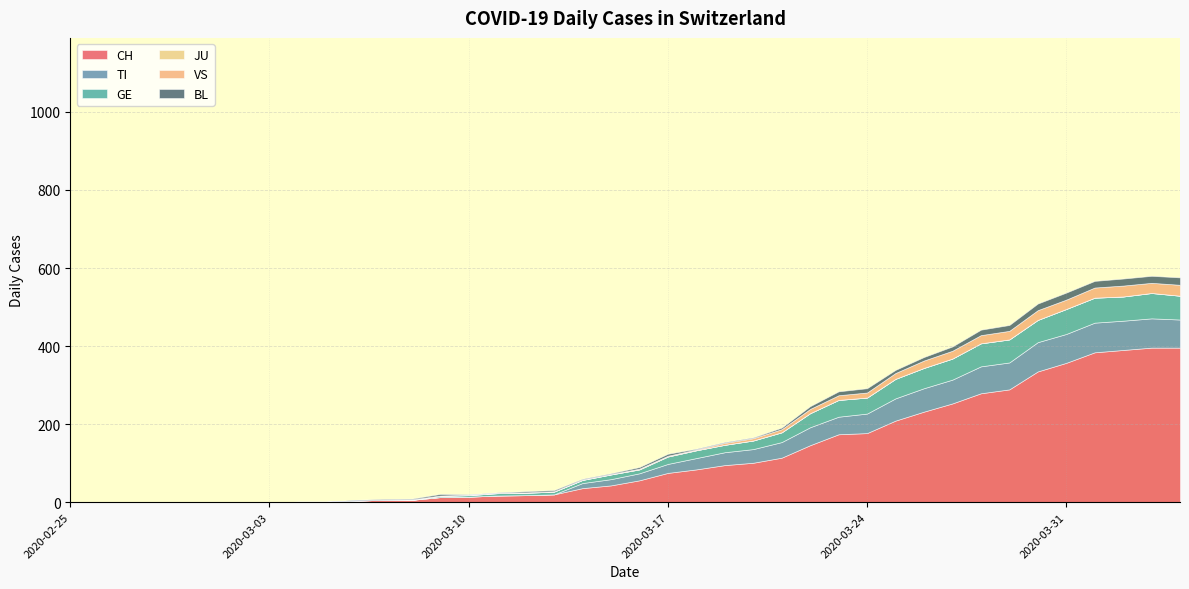

The value of TI at 2020-03-15 is 98.0. True or false?

False